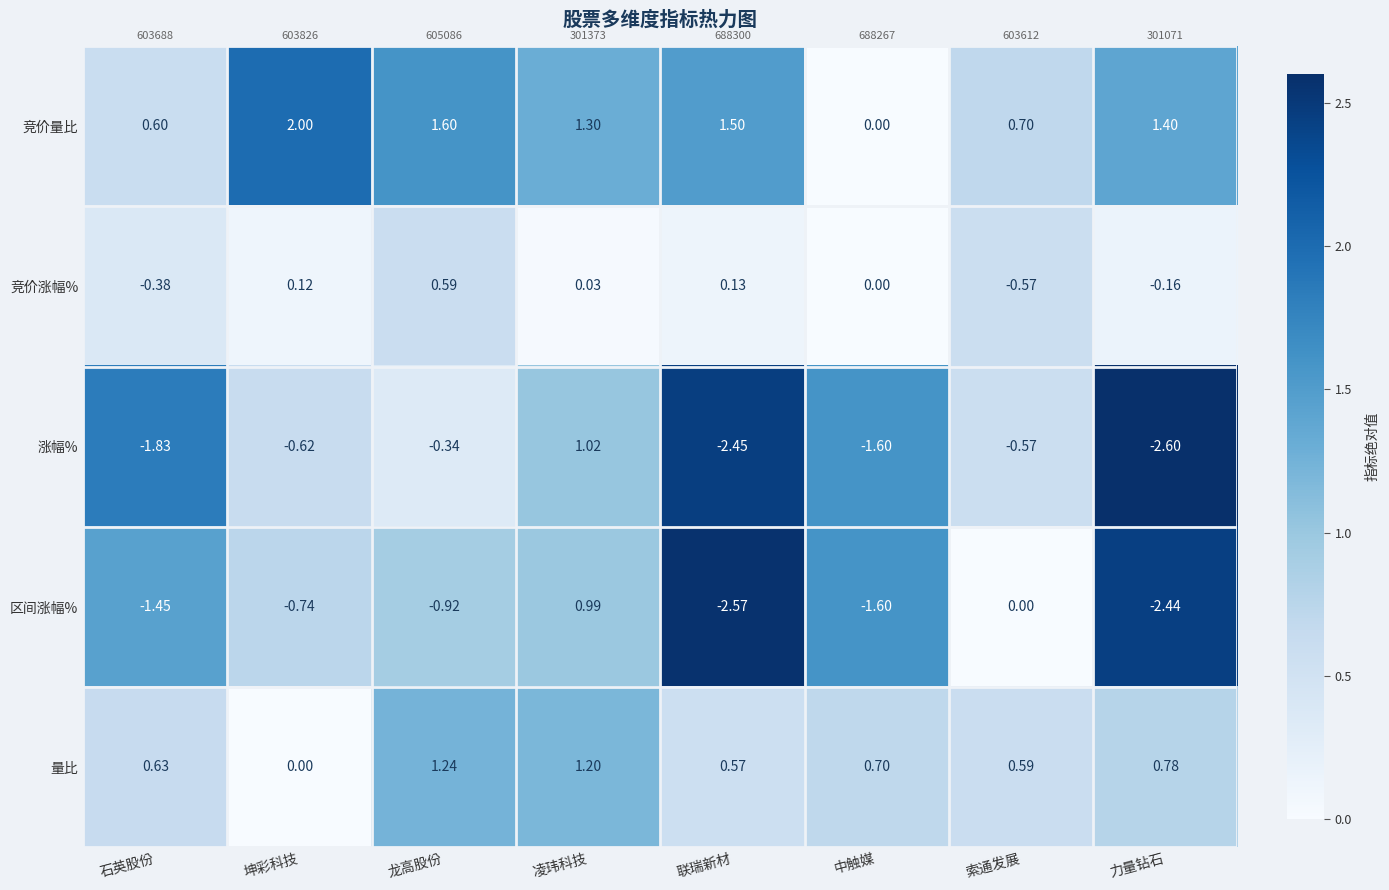

How many categories are shown in the chart?

8